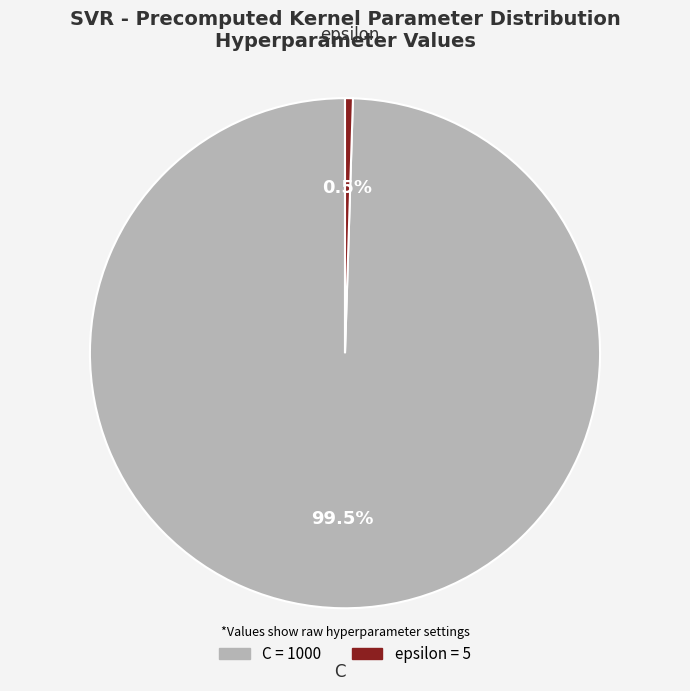

Count the number of slices in the pie.

2